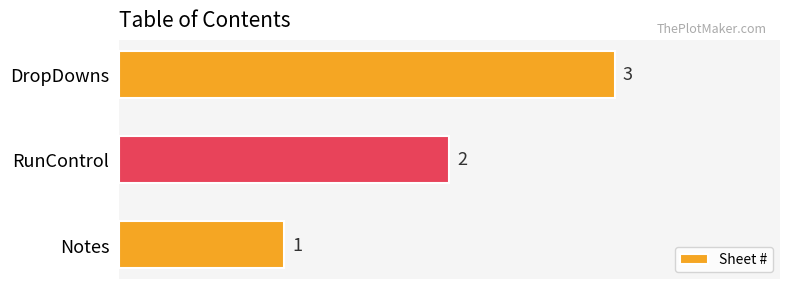

Which label corresponds to the largest value in the chart?

DropDowns